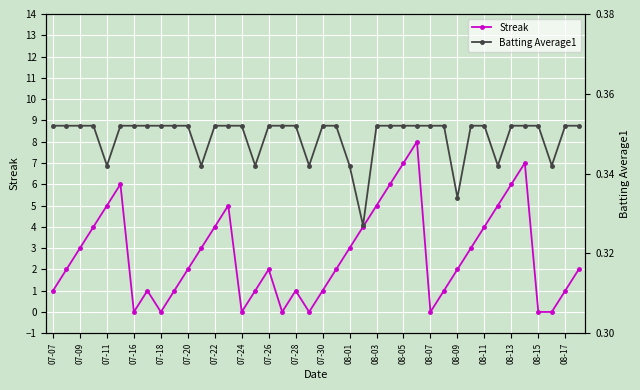

True or false: Streak has more than 1 interior local peaks.

True